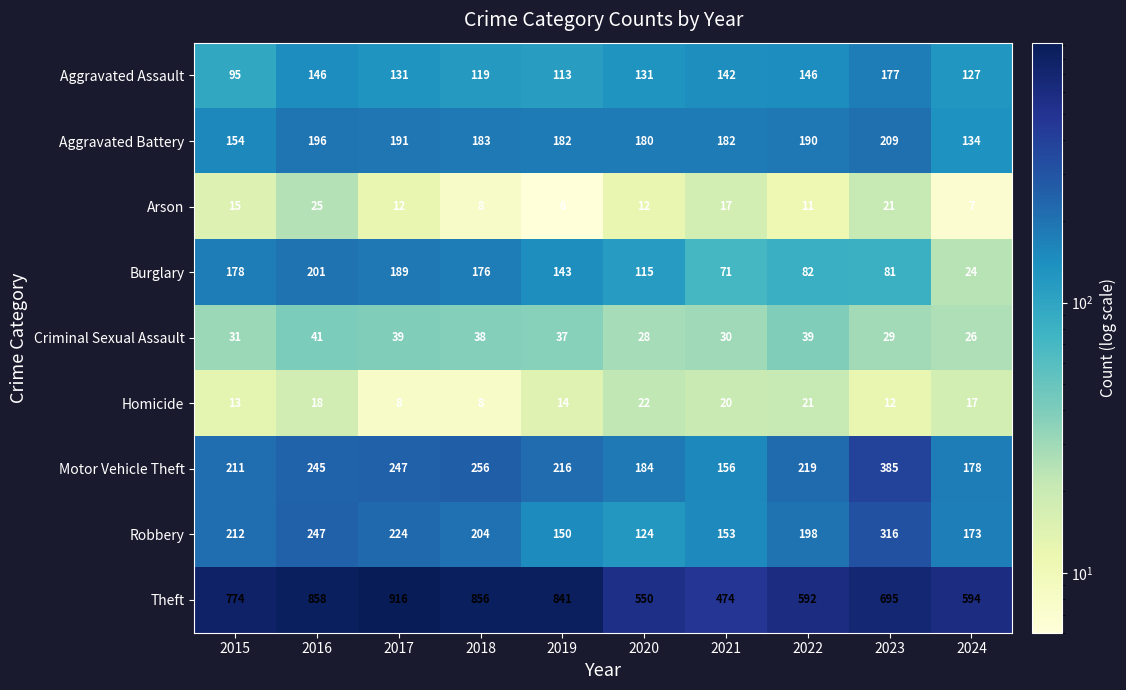

How many values in the Aggravated Battery series are below 183?

5